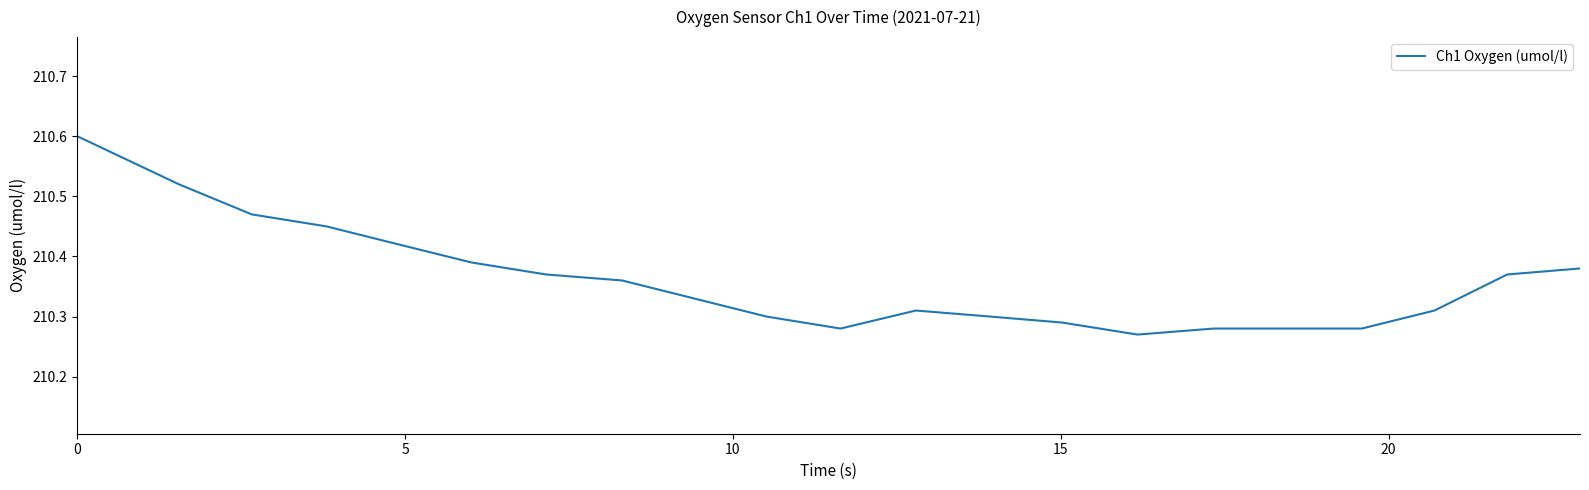

What is the difference between the maximum and minimum values?

0.3